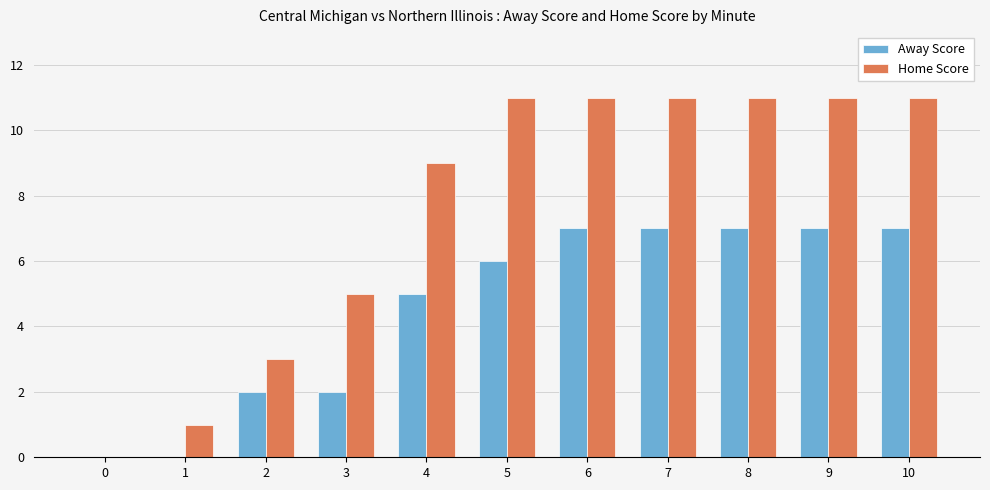

Which series has the largest range (max minus min)?

Home Score